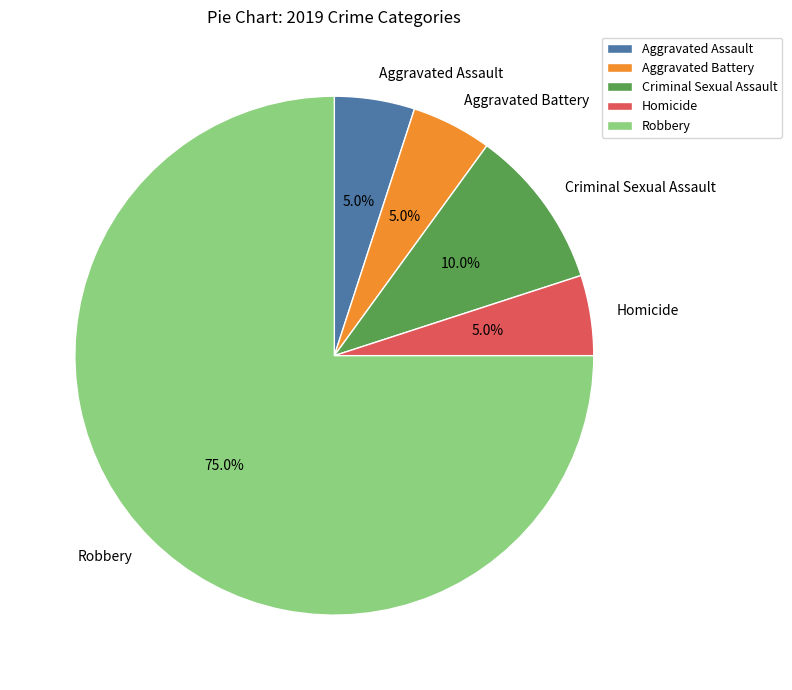

To the nearest percent, what portion does Homicide represent?

5%